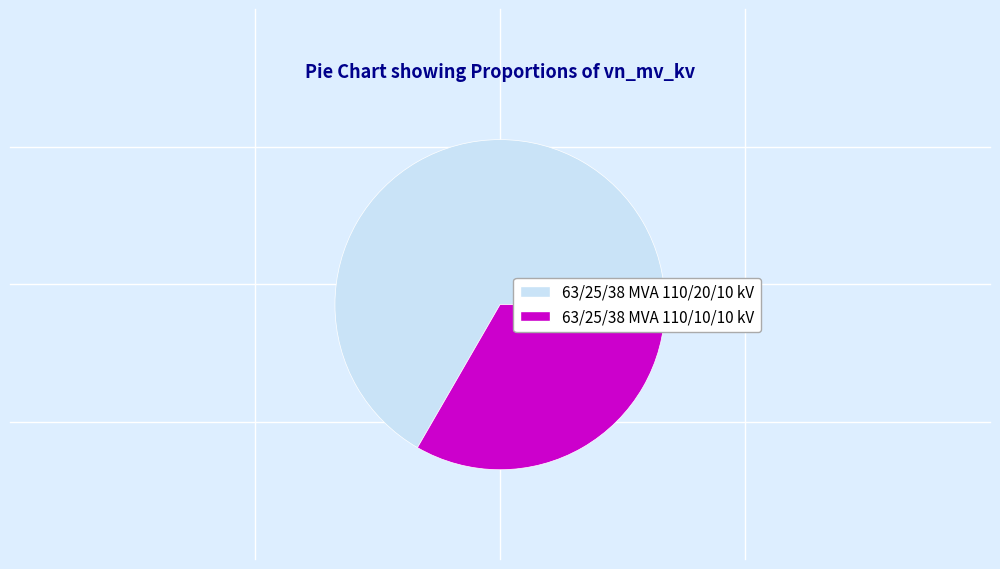

How many segments does this pie chart have?

2